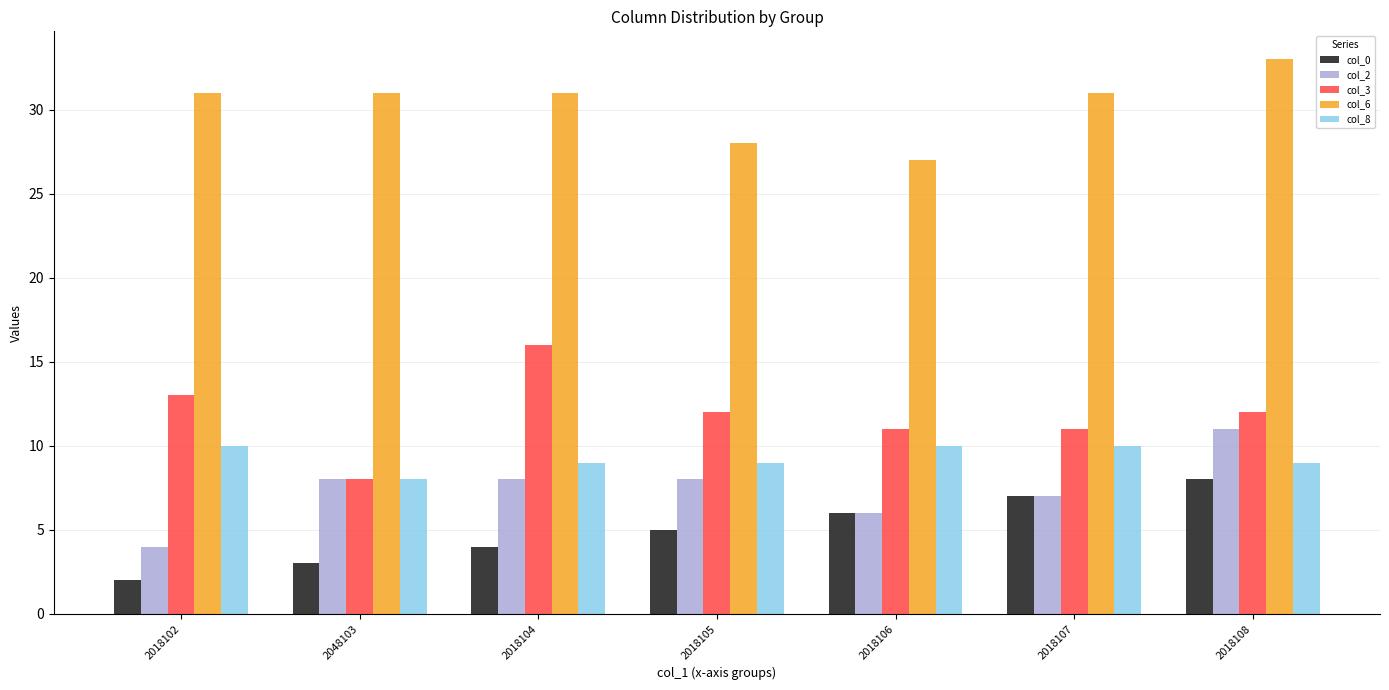

How many bars are there in each group?

5